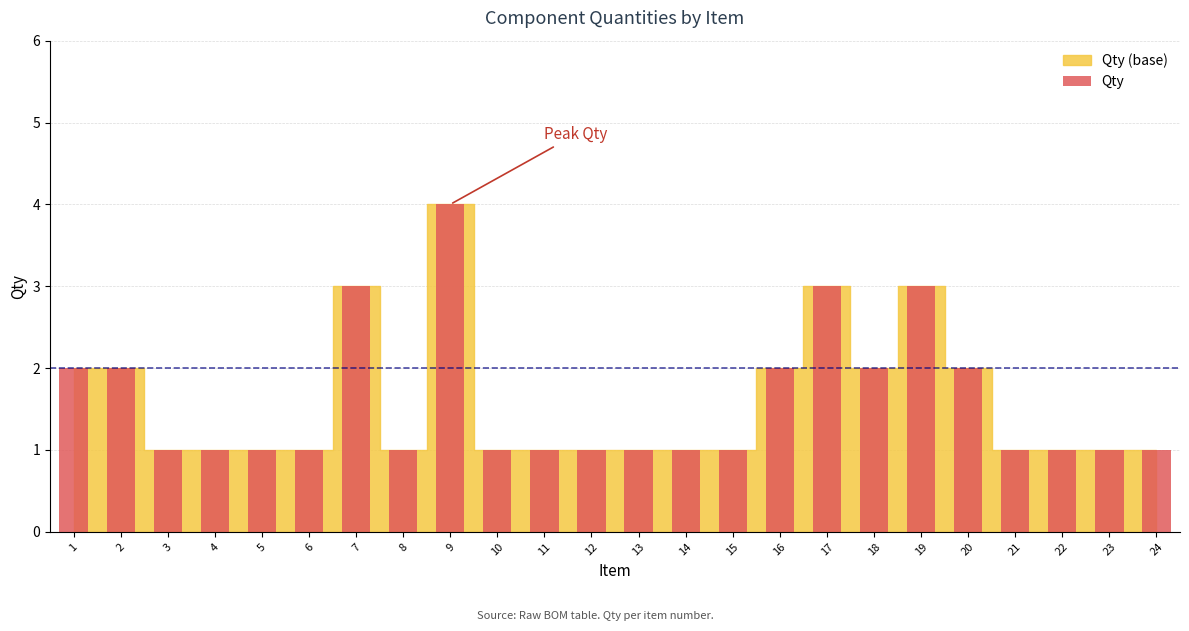

Reading right to left, transcribe all the data shown in this chart.

1	1	1	1	2	3	2	3	2	1	1	1	1	1	1	4	1	3	1	1	1	1	2	2